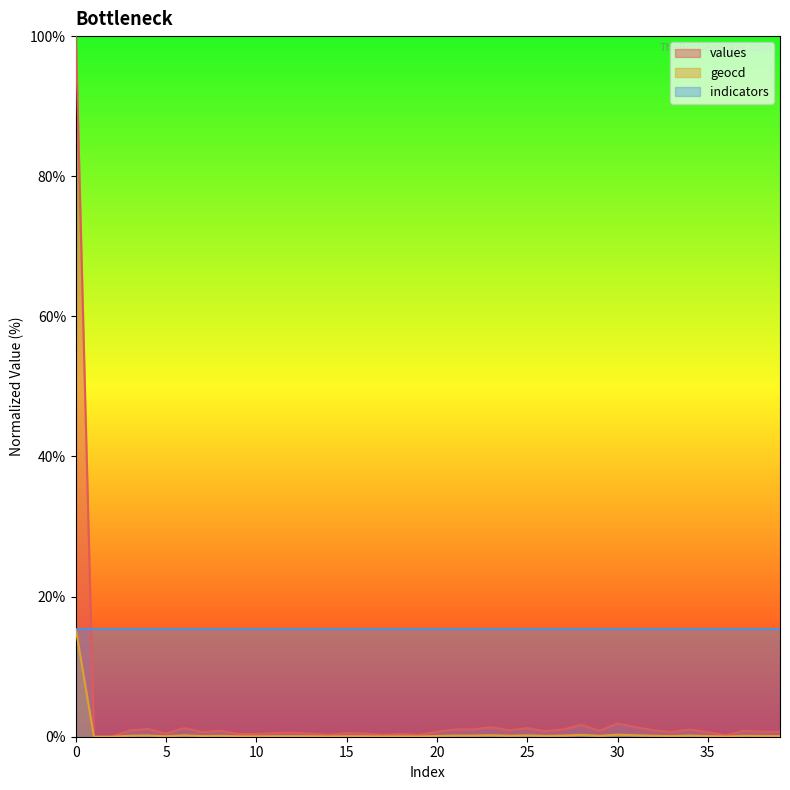

True or false: values has more than 1 points higher than both neighbors.

True